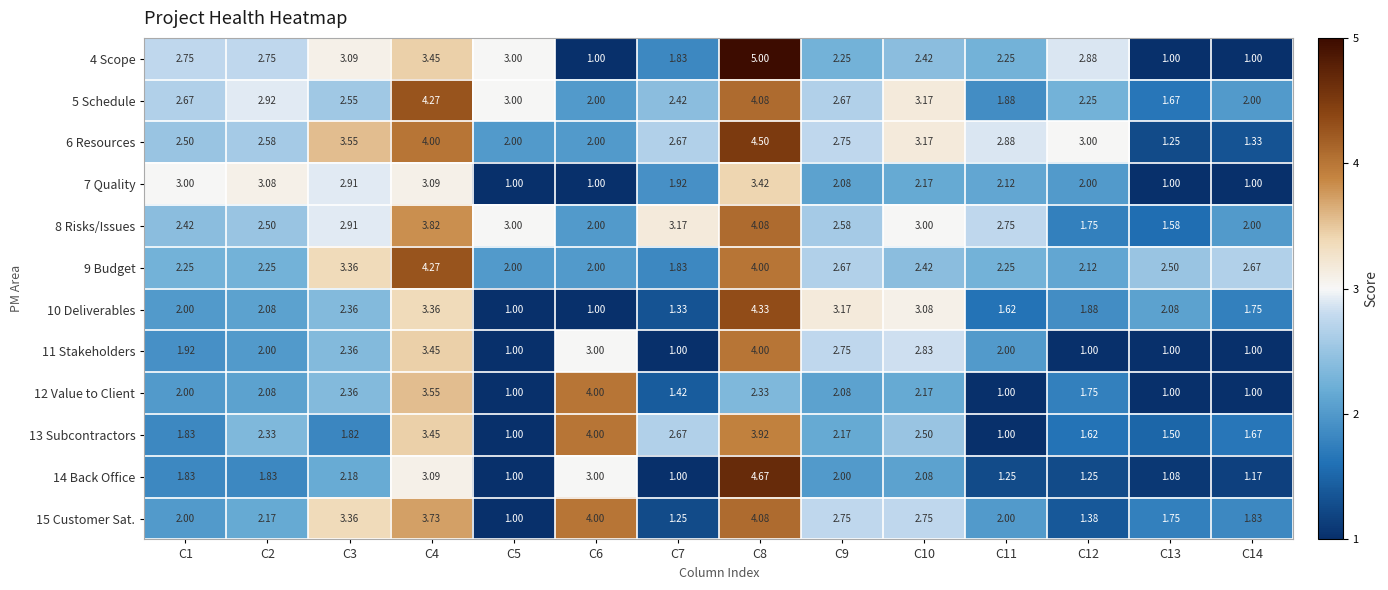

Which label corresponds to the smallest value in the chart?

C6